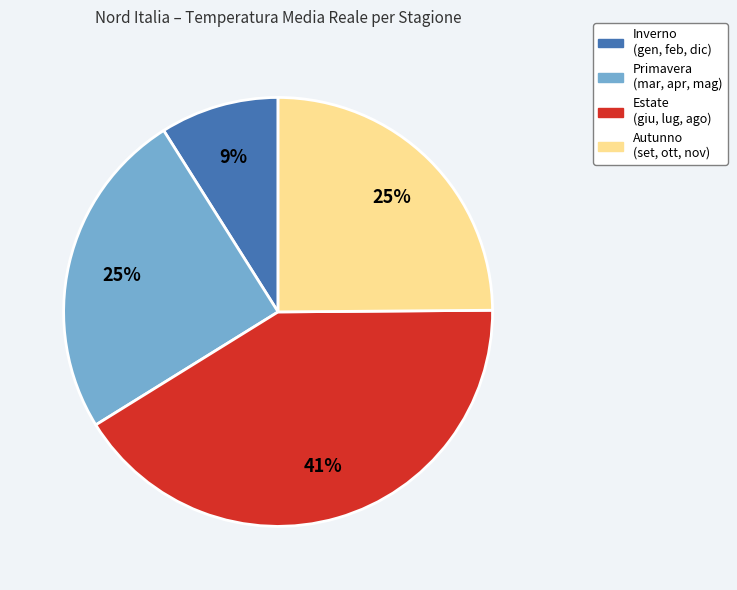

Is there a majority slice in this chart?

No